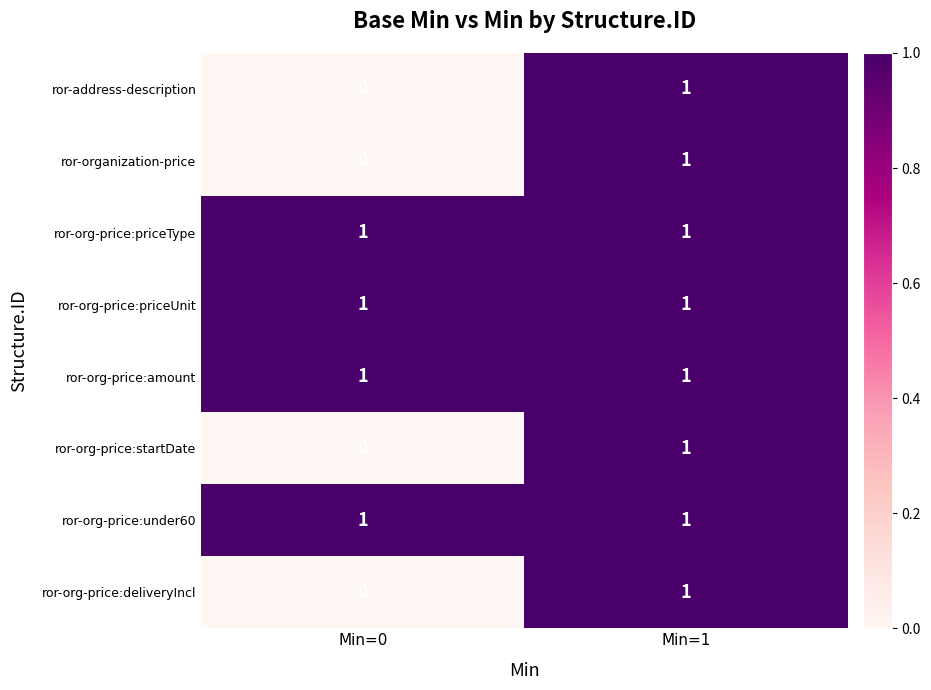

The value of ror-organization-price at Min=0 is 0. True or false?

True